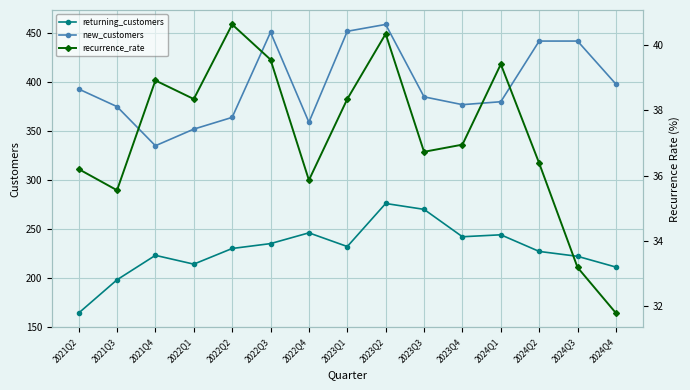

Is the value of recurrence_rate at 2023Q3 greater than the value of returning_customers at 2021Q4?

No